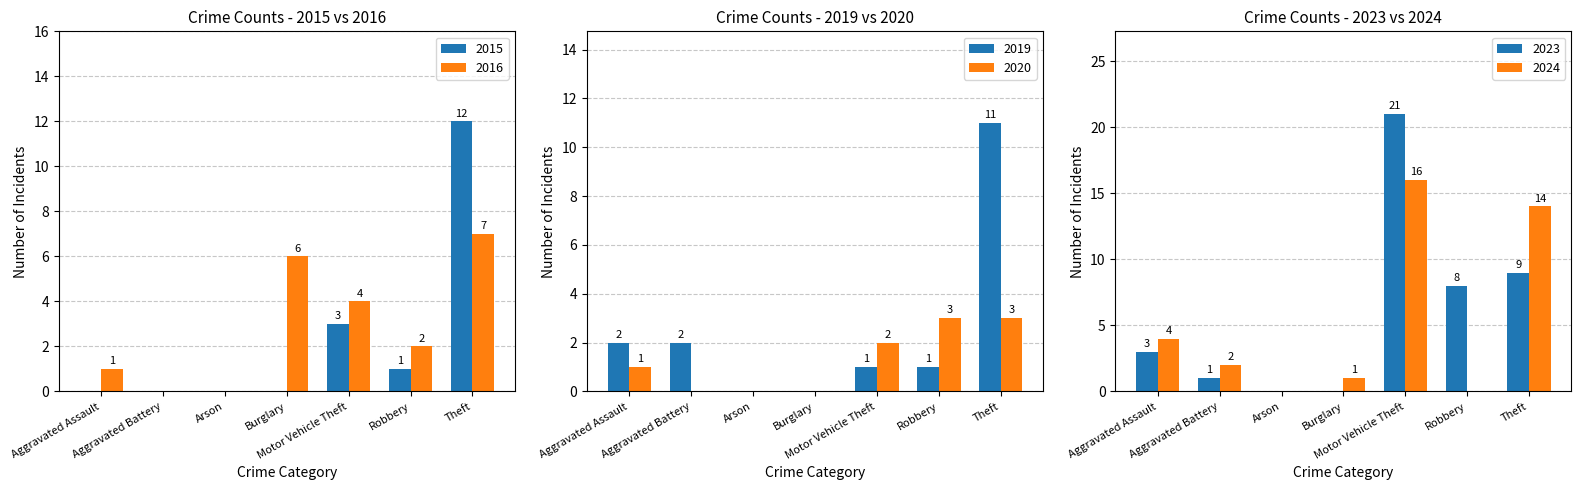

What is the sum of all 2016 values?

20